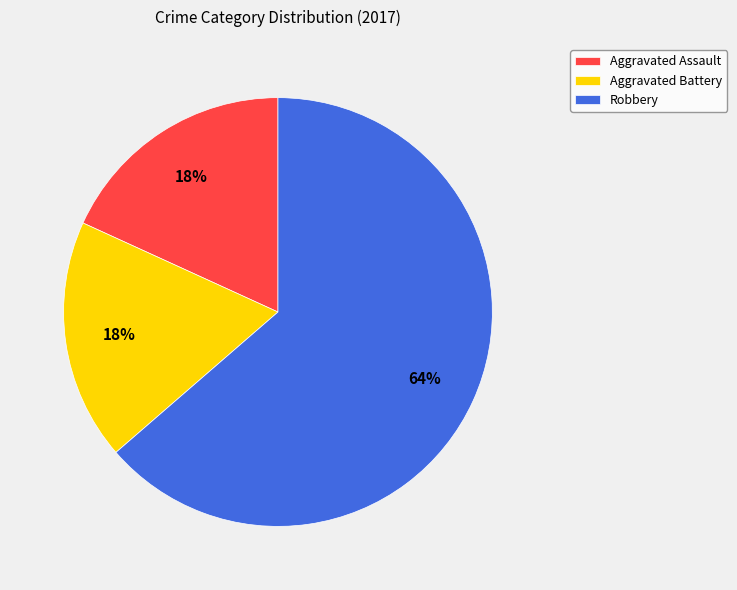

Count the number of slices in the pie.

3